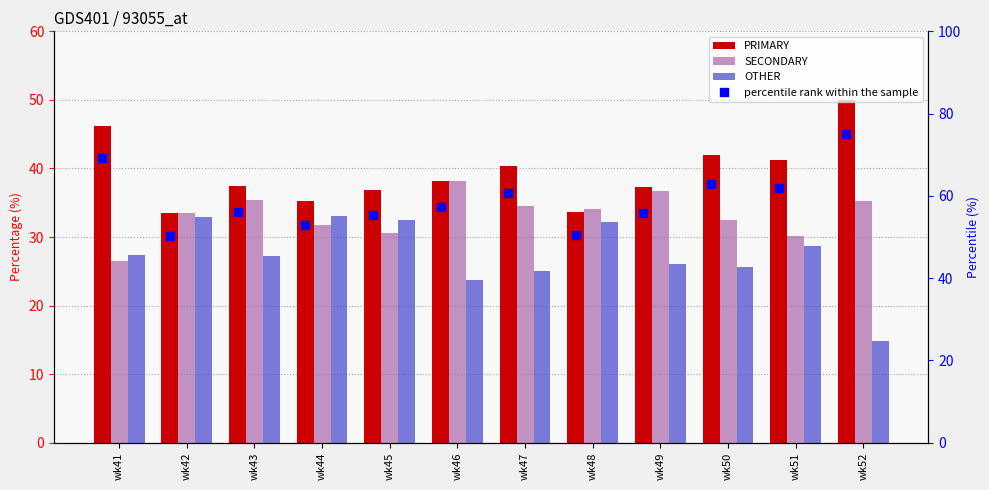

Between wk47 and wk50, which series saw the biggest shift?

SECONDARY